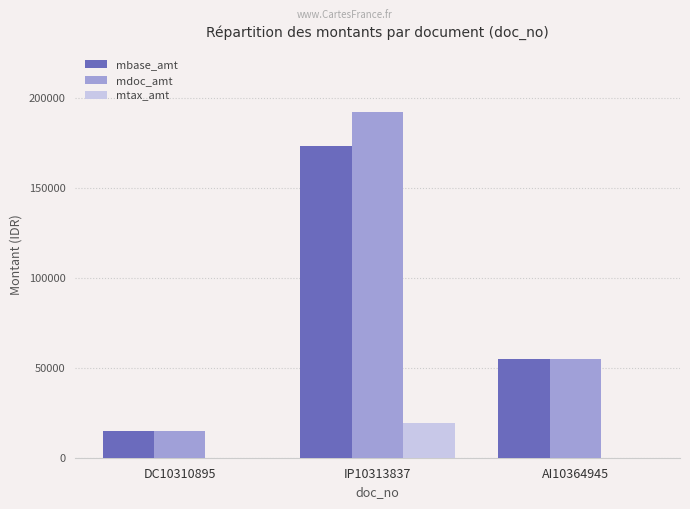

Does the chart contain stacked bars?

No